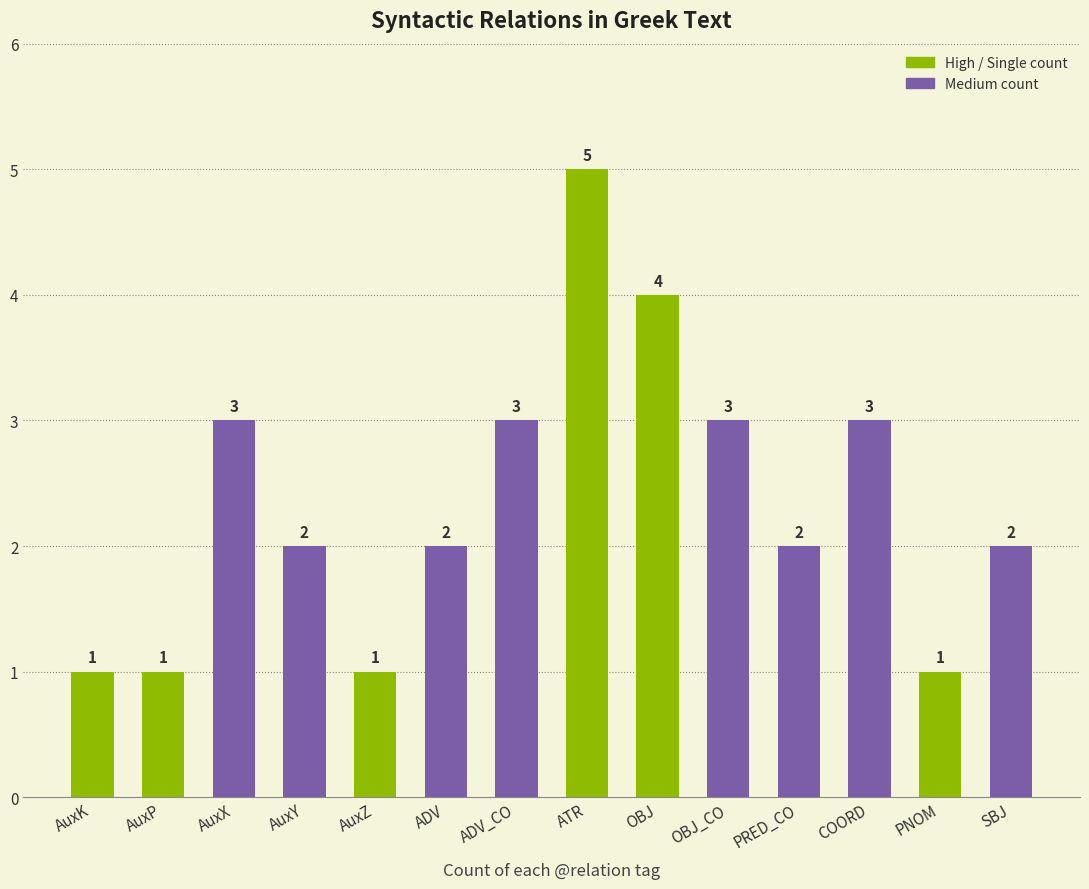

What is the sum of the values at OBJ and SBJ?

6